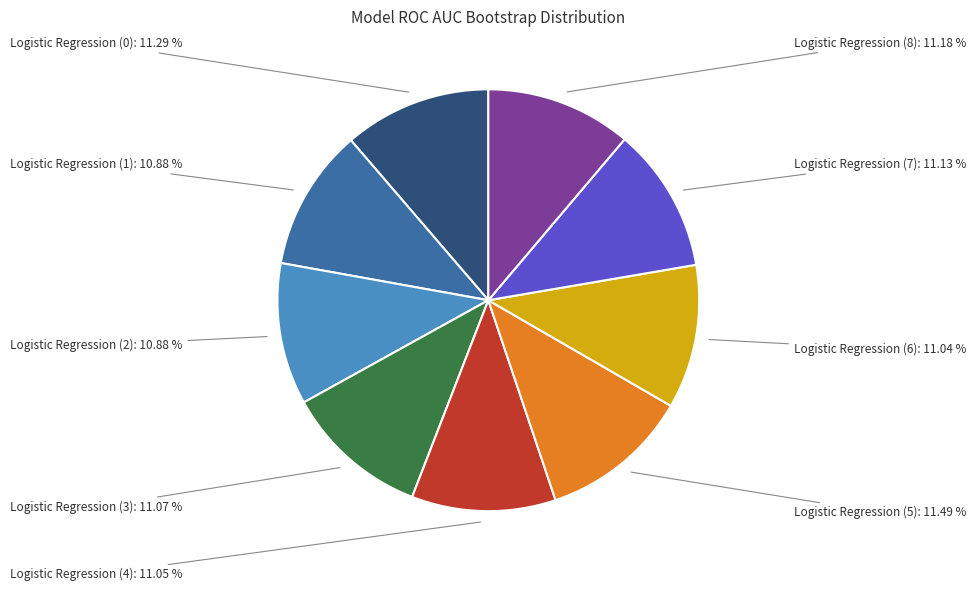

How many slices are in this pie chart?

9